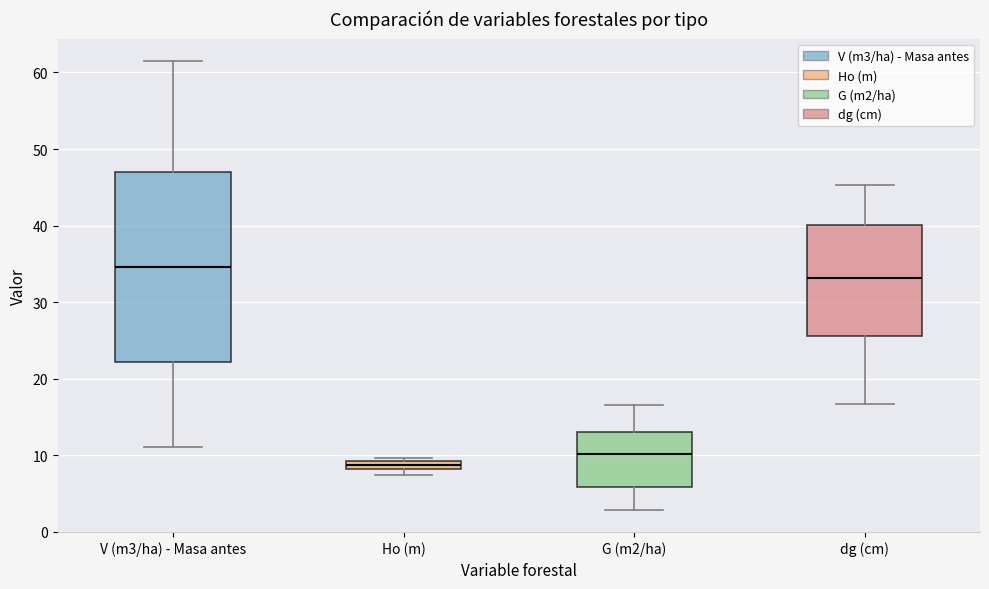

Comparing the boxes themselves (not the whiskers), which one is the tallest?

V (m3/ha) - Masa antes